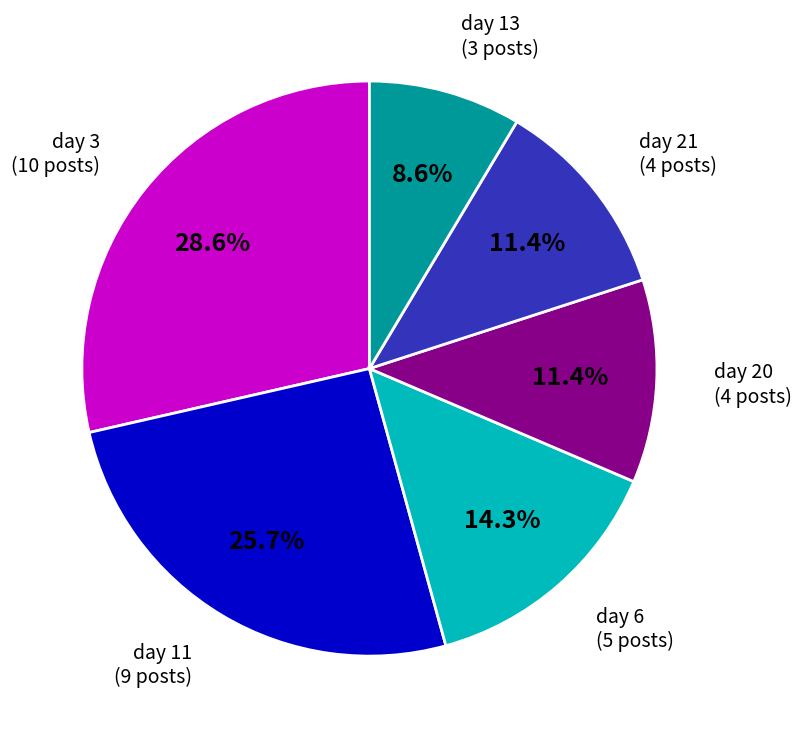

What is the largest slice in the pie chart?

day 3 (10 posts)